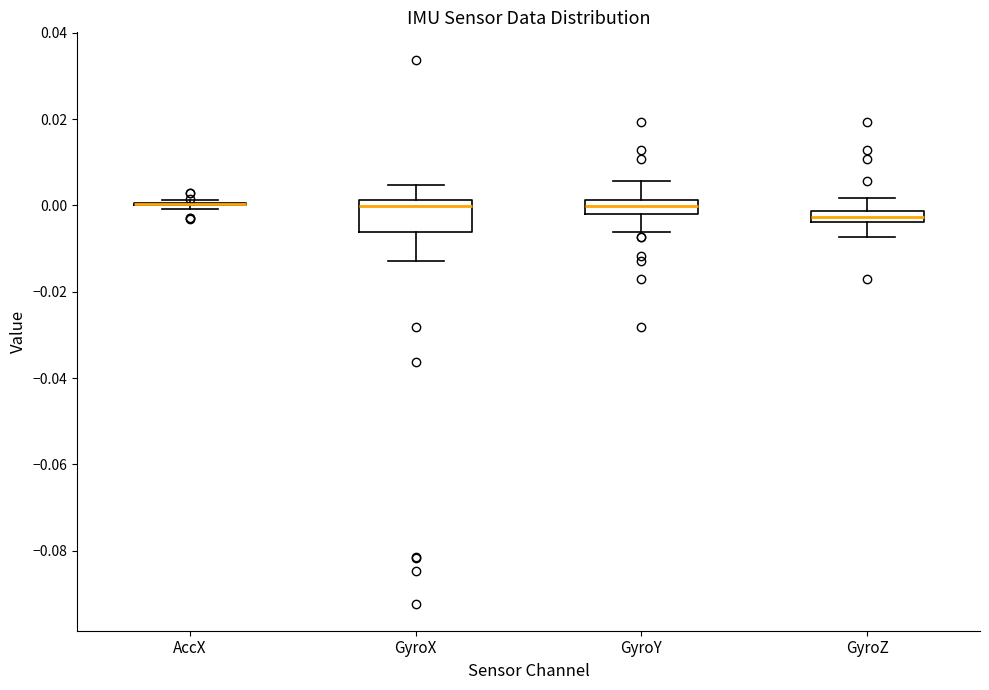

Which box is the tallest, from its lower edge to its upper edge?

GyroX